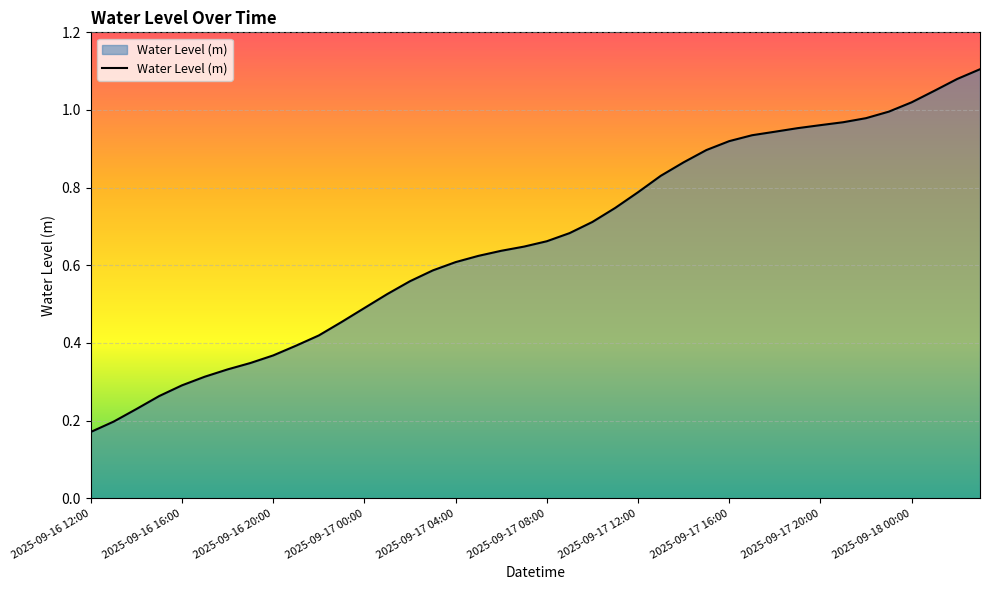

Reading left to right, transcribe all the data shown in this chart.

0.2	0.2	0.2	0.3	0.3	0.3	0.3	0.3	0.4	0.4	0.4	0.5	0.5	0.5	0.6	0.6	0.6	0.6	0.6	0.6	0.7	0.7	0.7	0.7	0.8	0.8	0.9	0.9	0.9	0.9	0.9	1.0	1.0	1.0	1.0	1.0	1.0	1.0	1.1	1.1